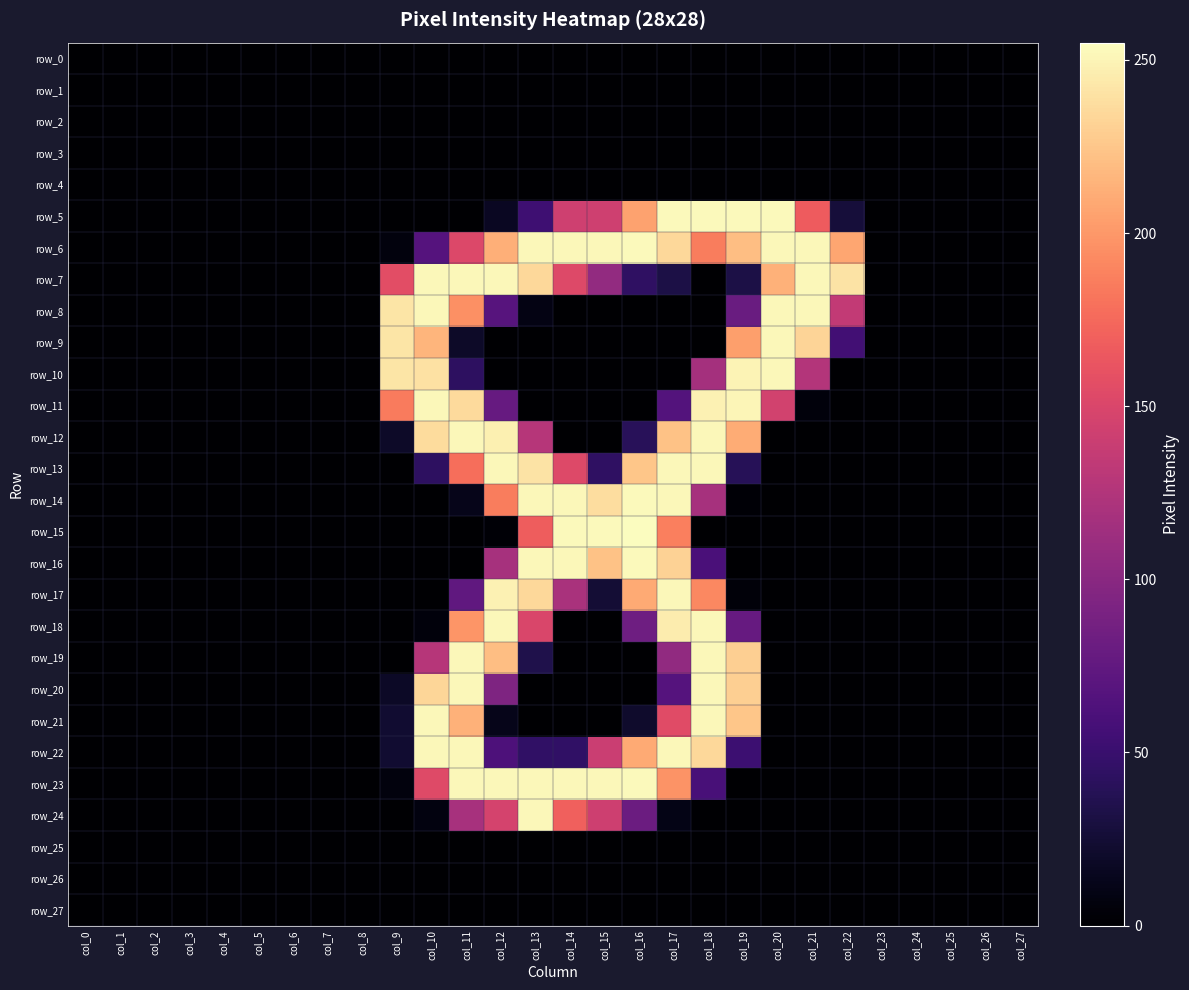

Is the value of row_25 at col_21 greater than the value of row_12 at col_4?

No